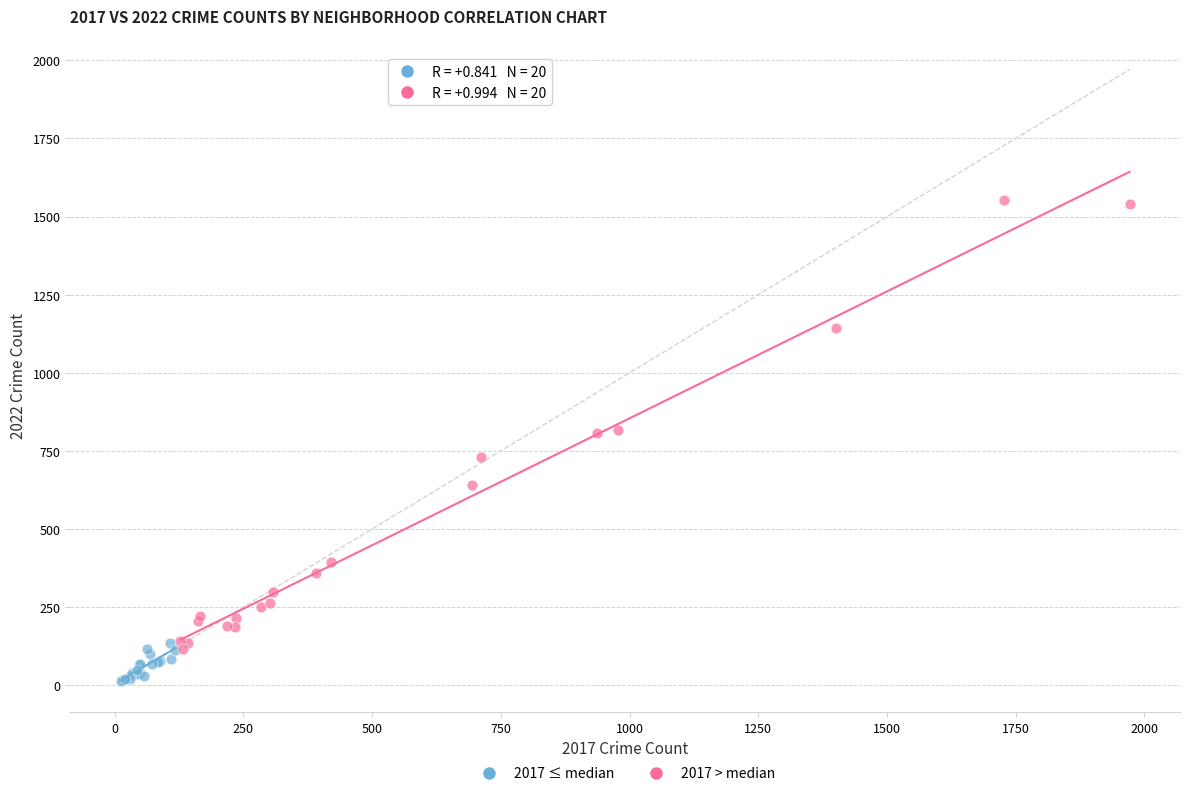

Which series contains the highest Y value?

2017 > median